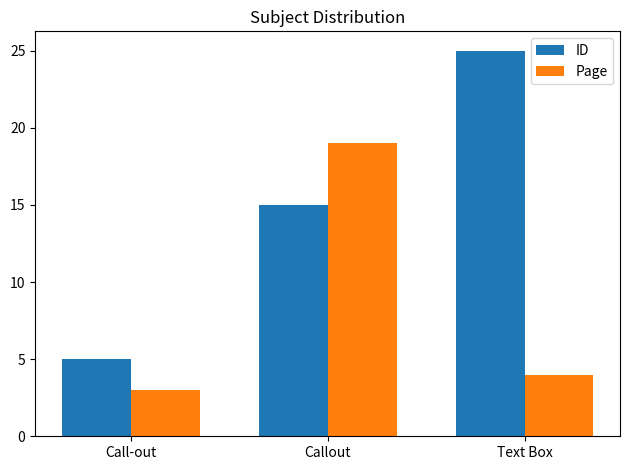

Reading left to right, list all the values displayed in this chart.

ID: Call-out=5	Callout=15	Text Box=25
Page: Call-out=3	Callout=19	Text Box=4